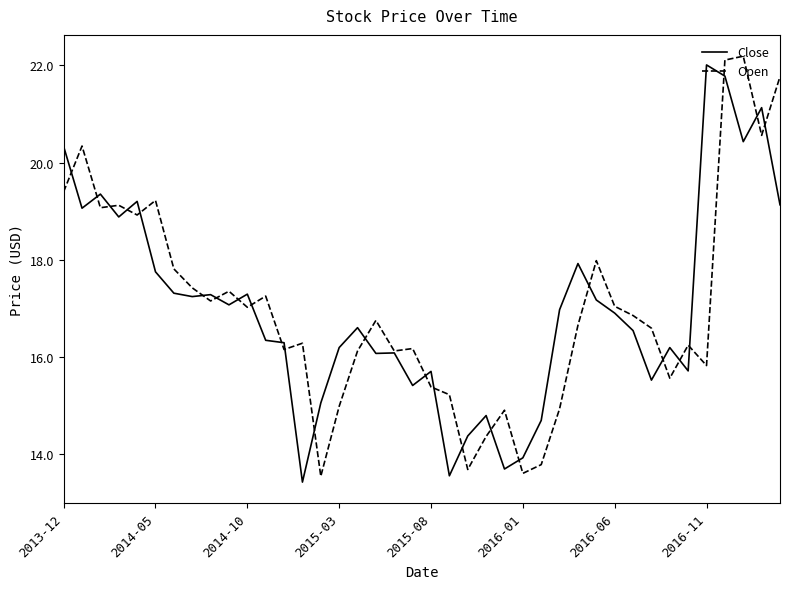

What is the minimum value shown in the chart?

13.4